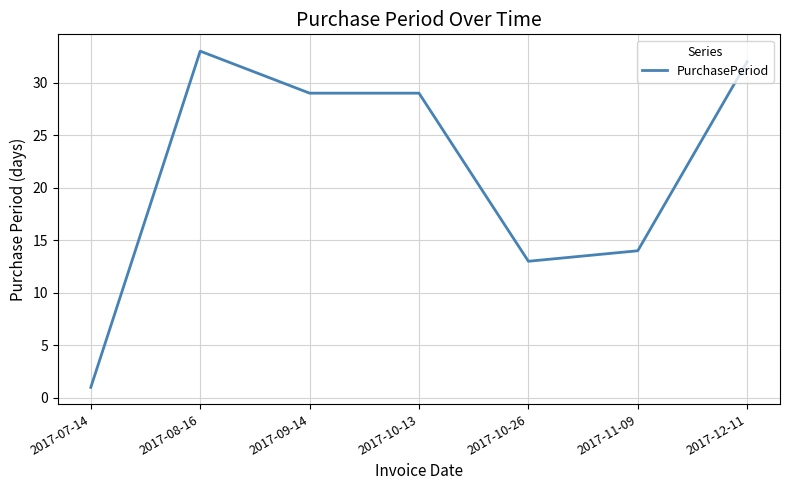

What is the average value?

22